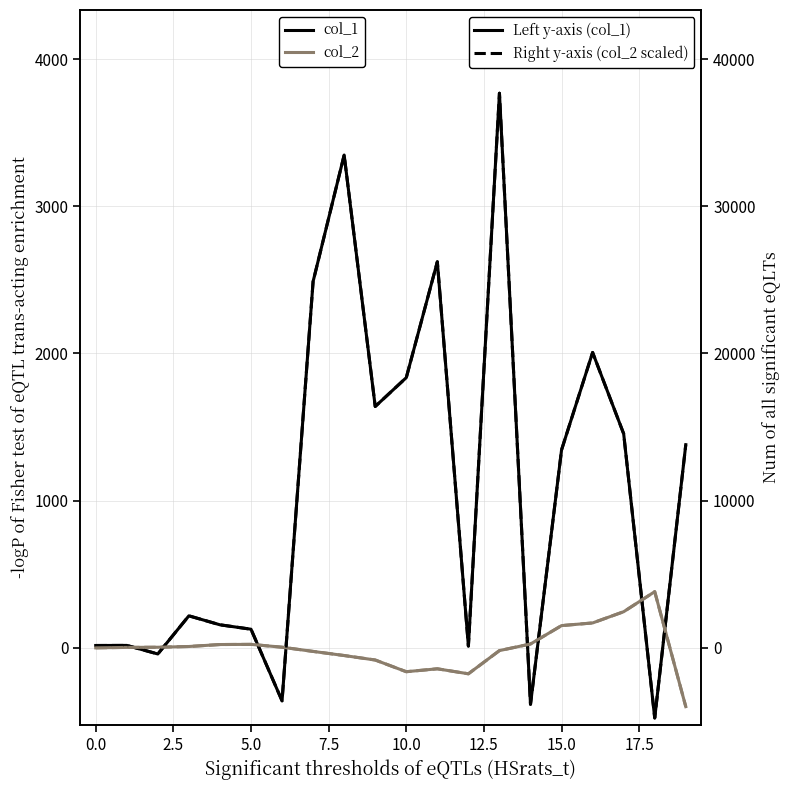

Does the chart have visible grid lines?

Yes